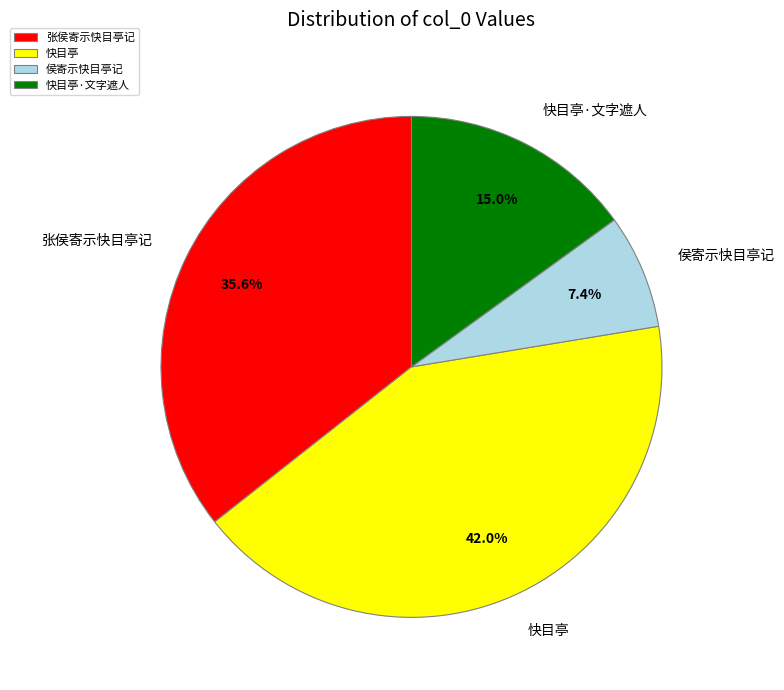

Is 快目亭 the majority of the pie?

No